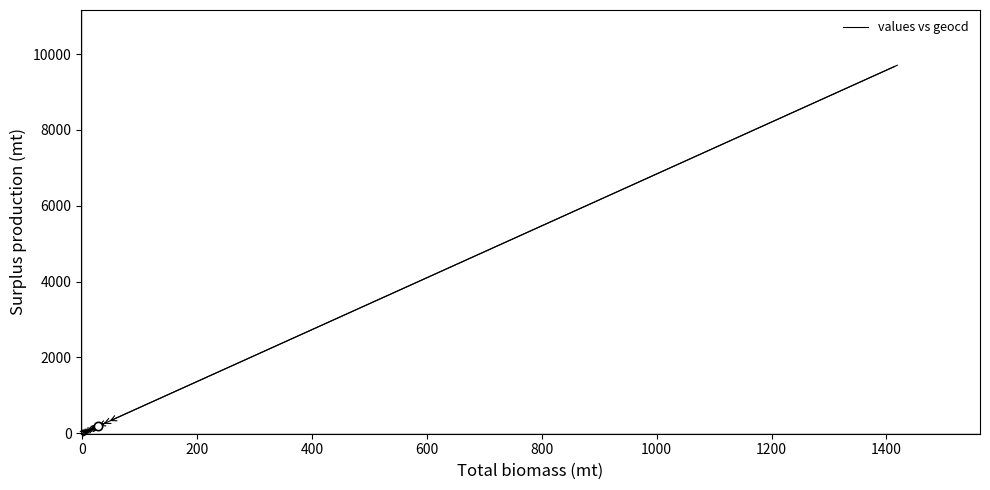

The chart shows a value of 4680 at 0. True or false?

False